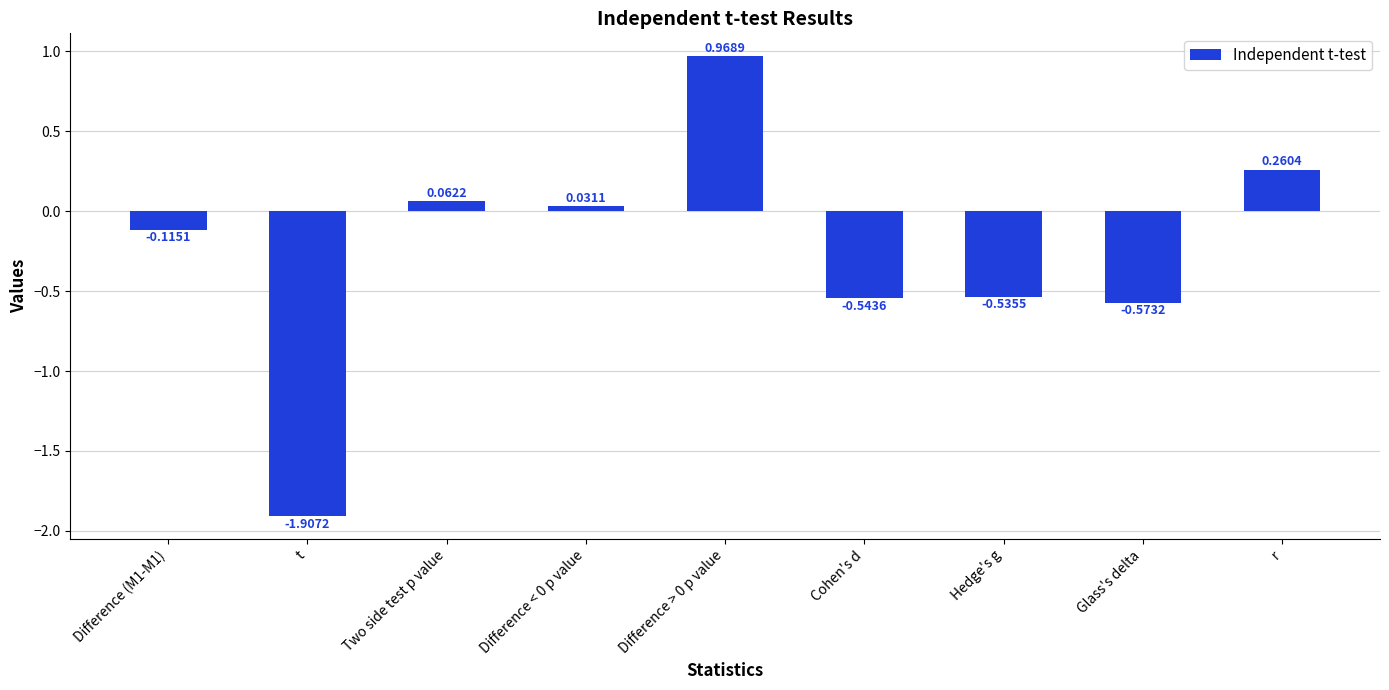

What is the sum of the values at Difference (M1-M1) and Glass's delta?

-0.7